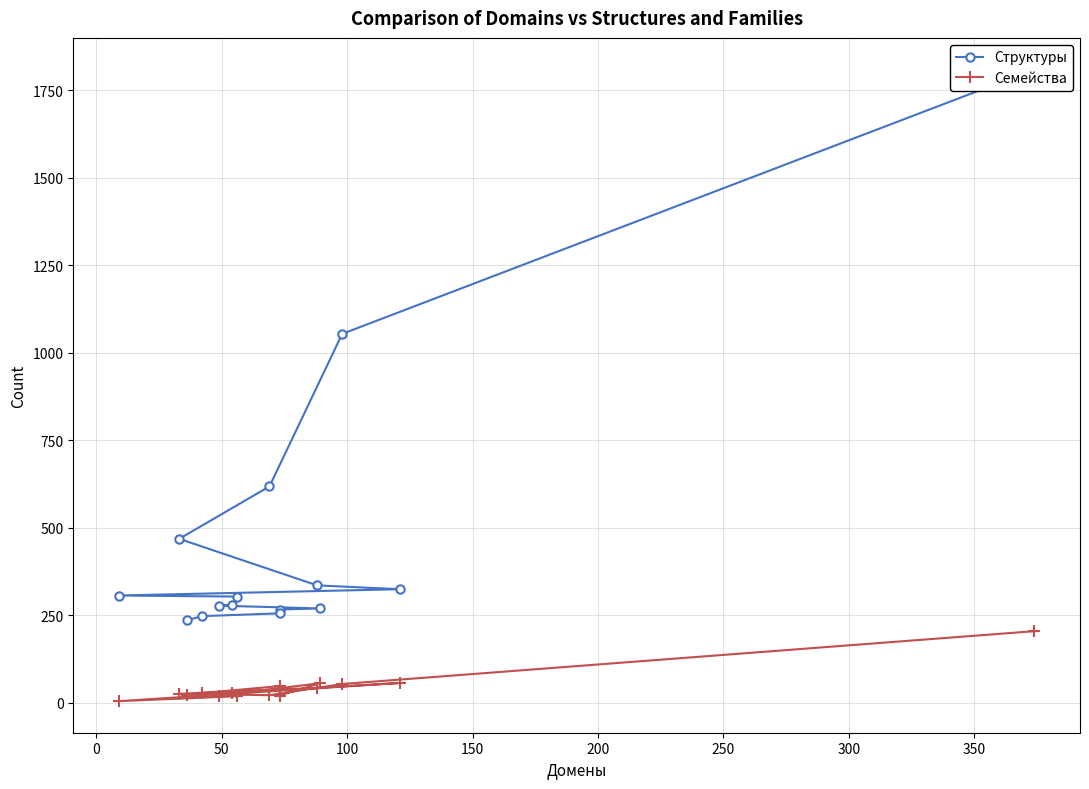

Does the chart display data point markers on the line(s)?

Yes